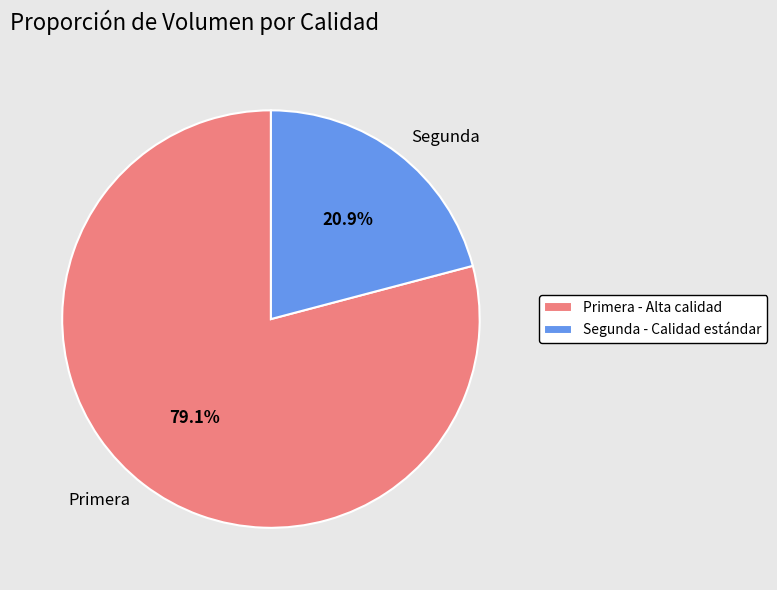

Rank the categories by value from lowest to highest.

Segunda, Primera